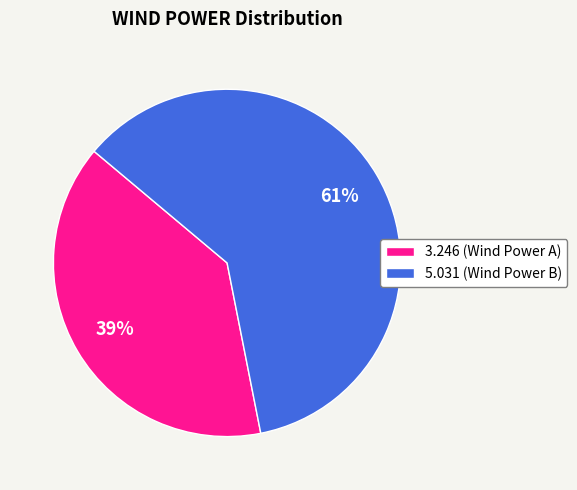

Between 3.246 (Wind Power A) and 5.031 (Wind Power B), which is larger?

5.031 (Wind Power B)